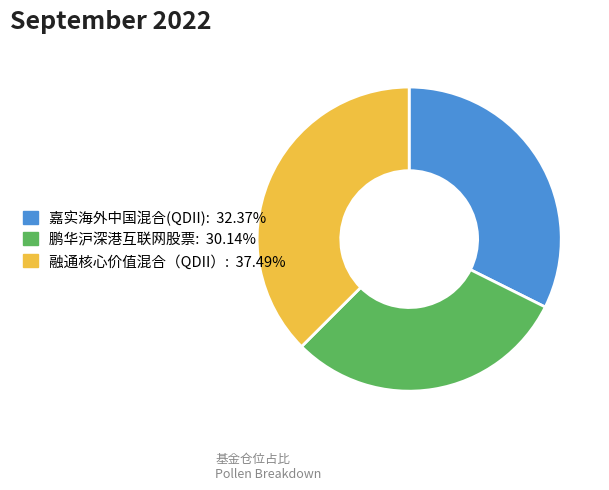

Rank the categories by value from highest to lowest.

融通核心价值混合（QDII）, 嘉实海外中国混合(QDII), 鹏华沪深港互联网股票